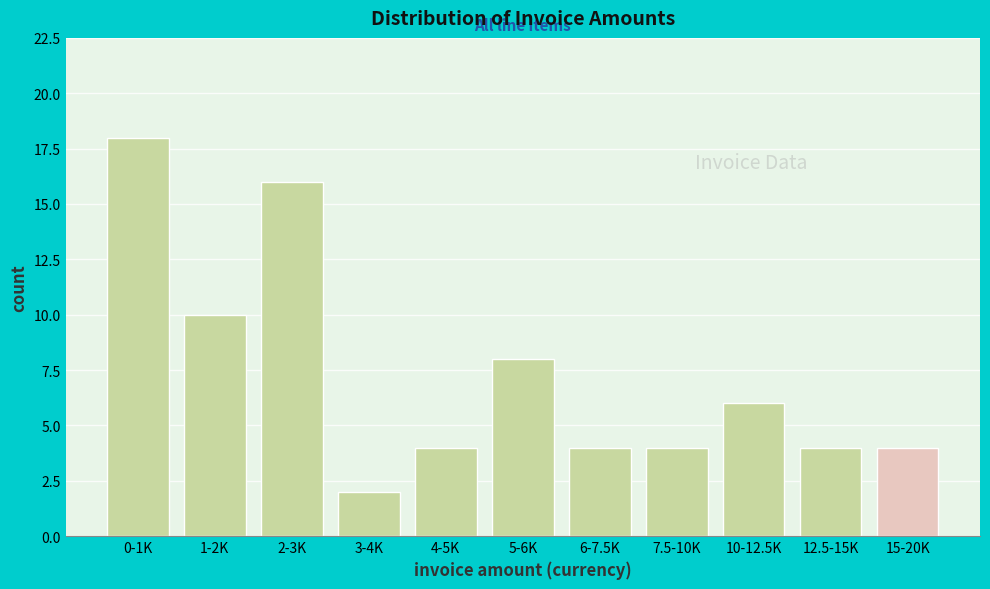

Reading left to right, extract all data points from this chart.

18	10	16	2	4	8	4	4	6	4	4